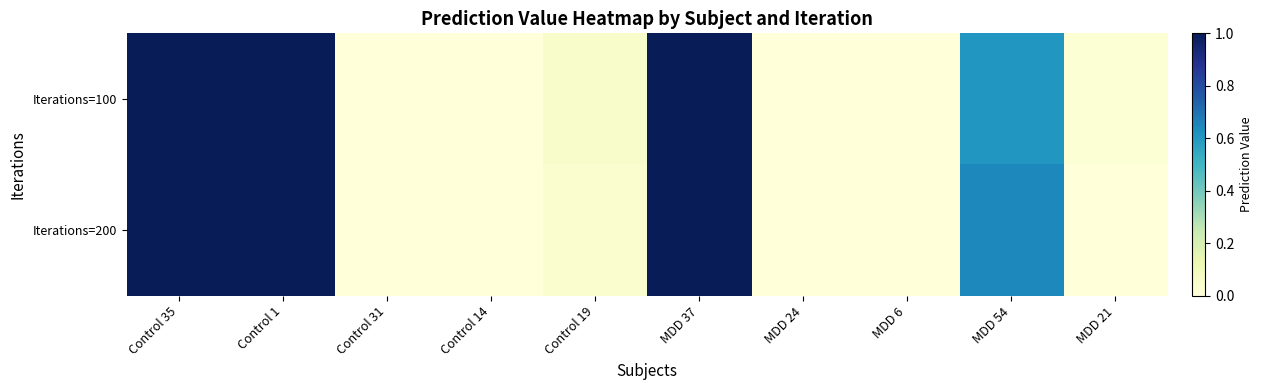

Reading left to right, extract all data points from this chart.

Iterations=100: Control 35=1.0	Control 1=1.0	Control 31=0.0	Control 14=0.0	Control 19=0.0	MDD 37=1.0	MDD 24=0.0	MDD 6=0.0	MDD 54=0.6	MDD 21=0.0
Iterations=200: Control 35=1.0	Control 1=1.0	Control 31=0.0	Control 14=0.0	Control 19=0.0	MDD 37=1.0	MDD 24=0.0	MDD 6=0.0	MDD 54=0.6	MDD 21=0.0